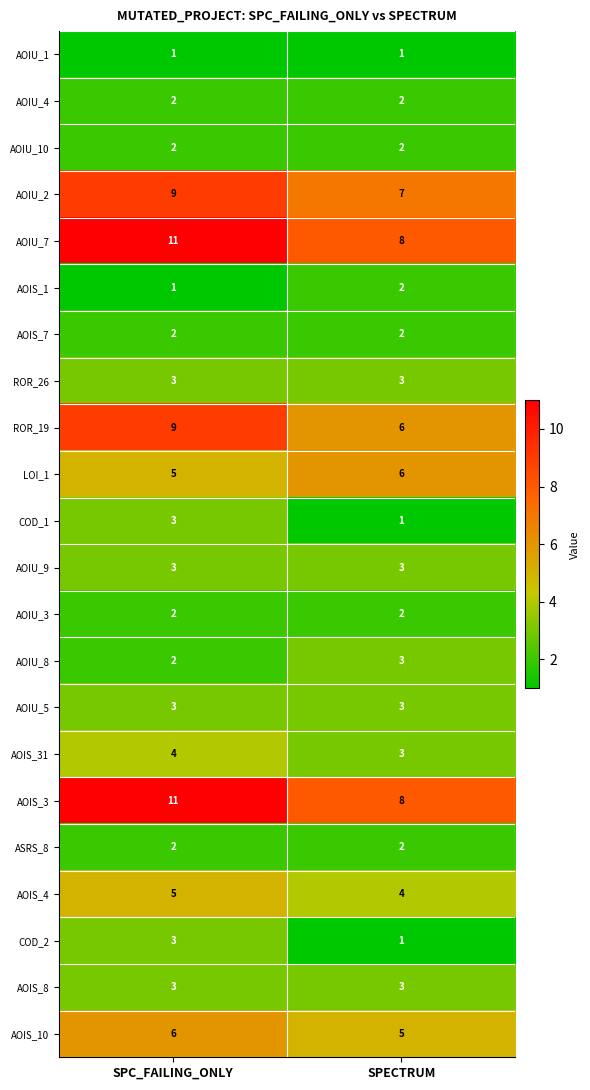

What is the minimum value shown in the chart?

1